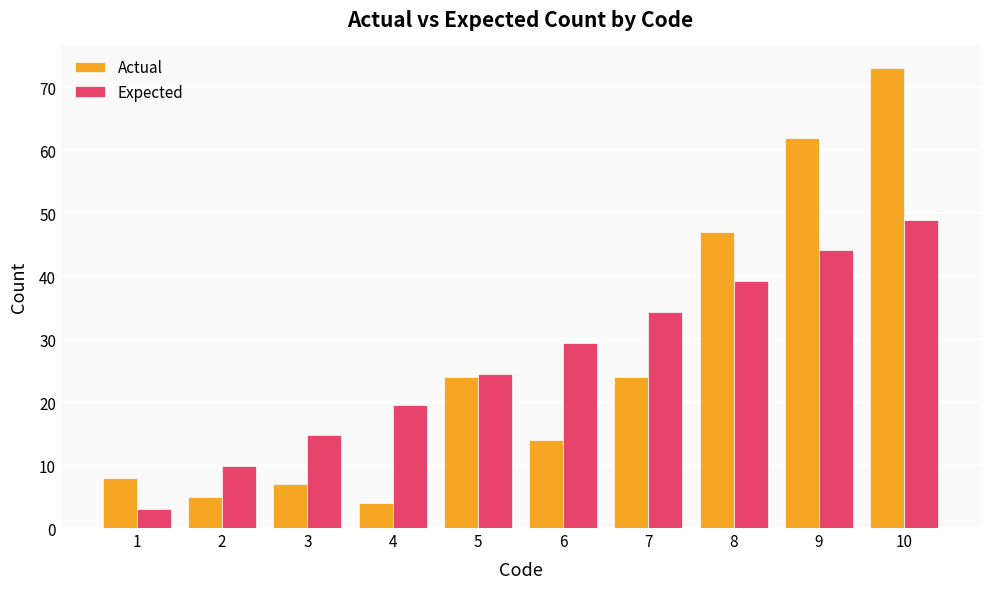

Rank the series by their maximum value, from lowest to highest.

Expected, Actual